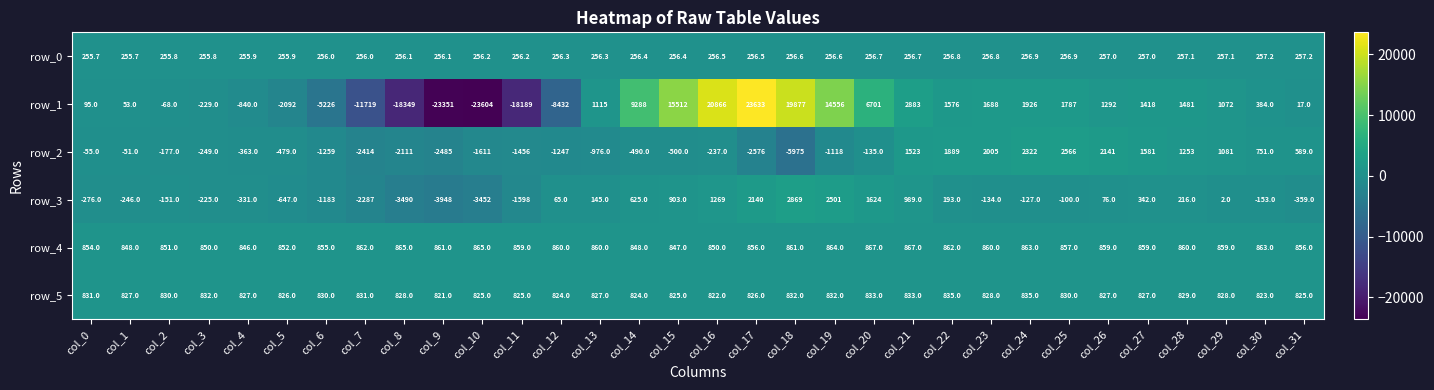

True or false: row_0 has a value of 256.1 at col_9.

True